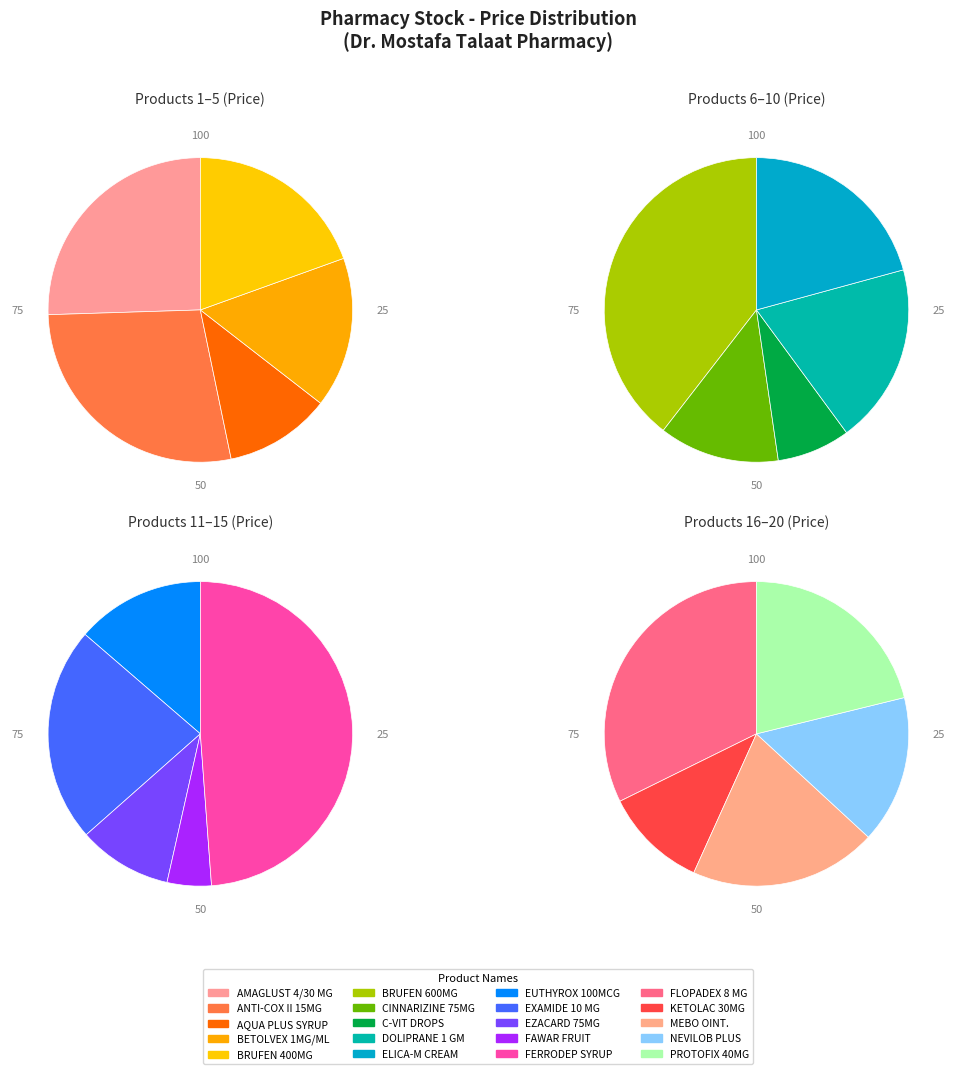

Which has a higher value, EZACARD 75MG or BRUFEN 400MG?

BRUFEN 400MG